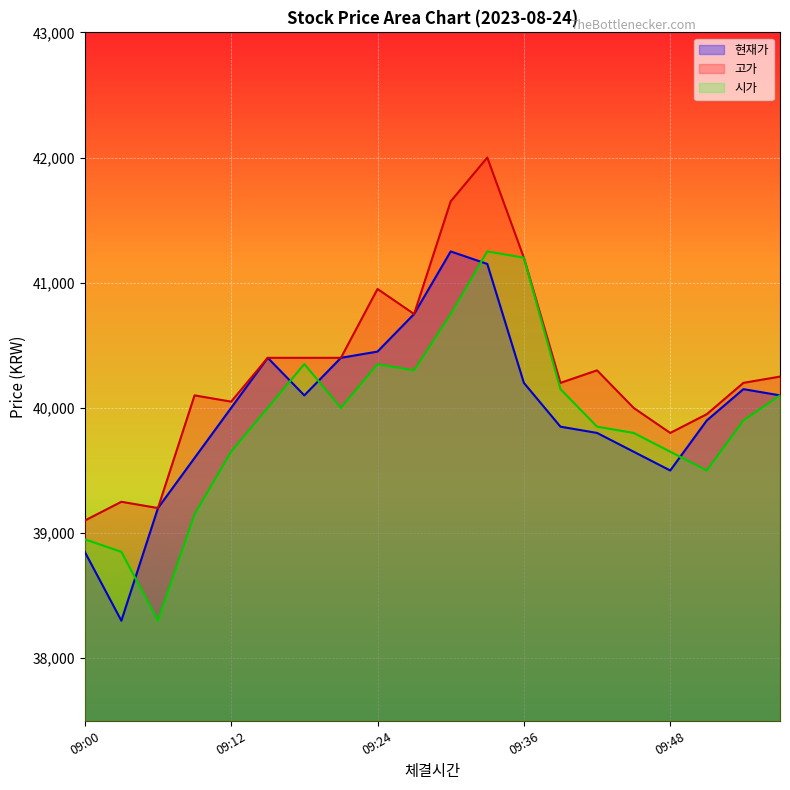

How many lines are shown in the chart?

3